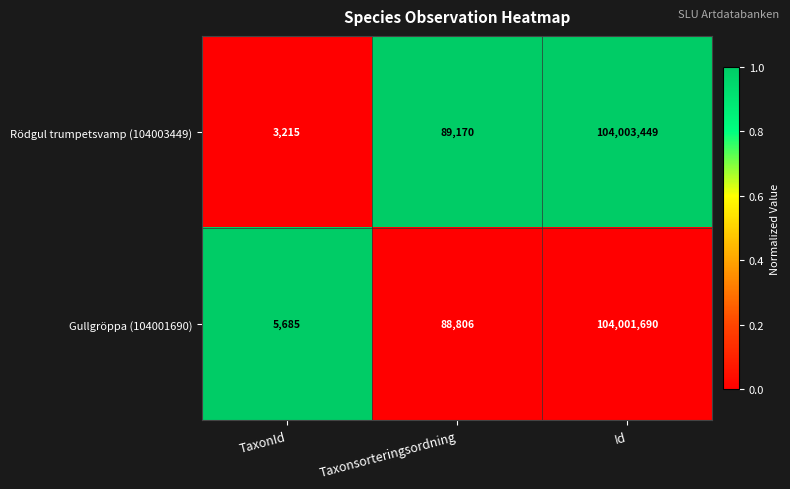

Which series has the widest spread of values?

Rödgul trumpetsvamp (104003449)